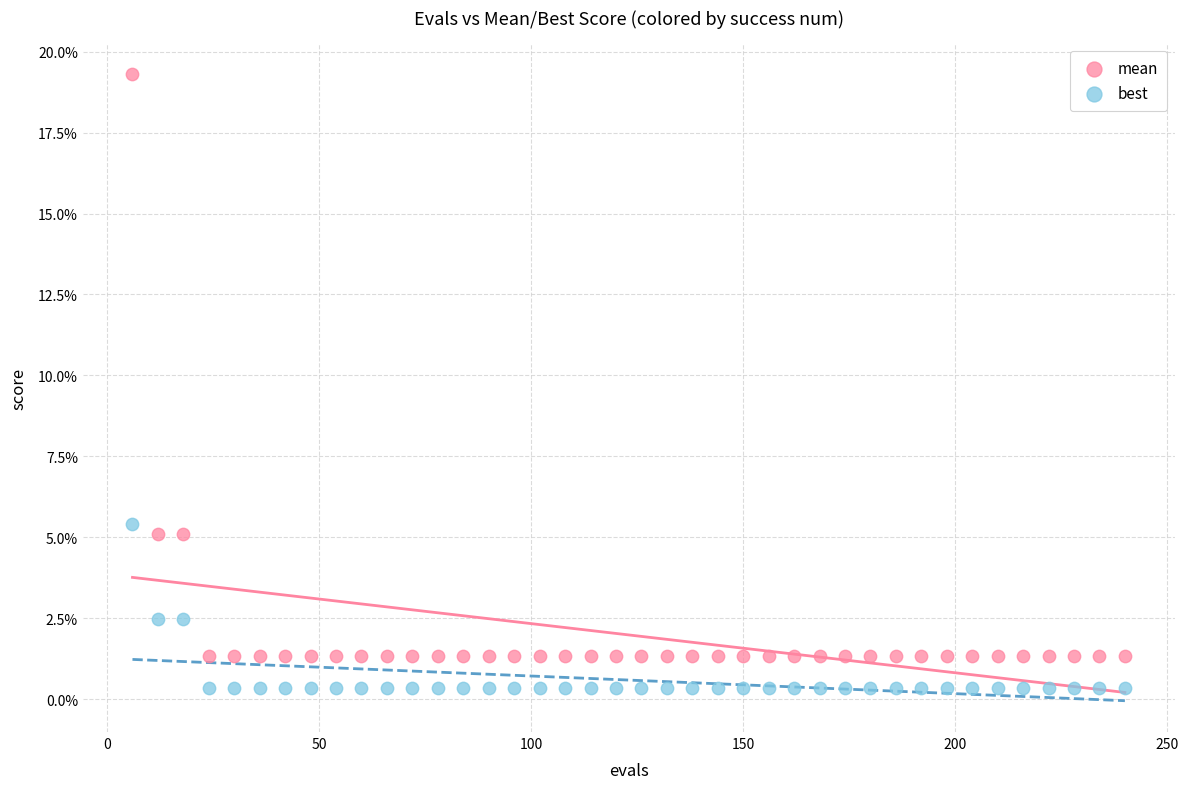

What are all the series names shown in the legend?

mean, best